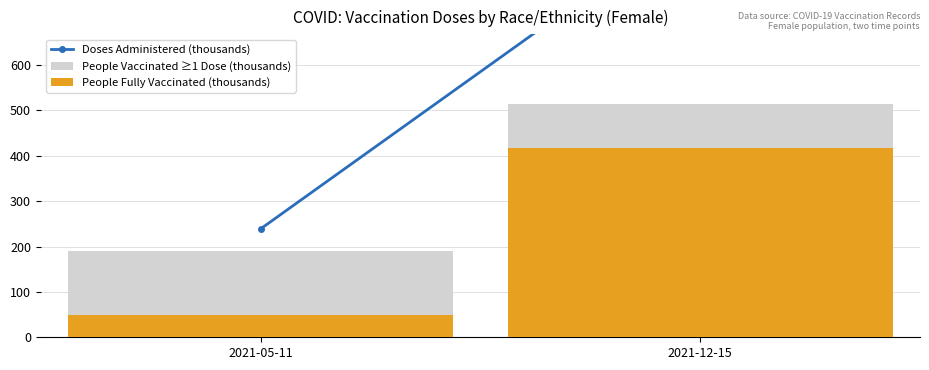

What is the sum of the Doses Administered (thousands) values at 2021-05-11 and 2021-12-15?

1170.6